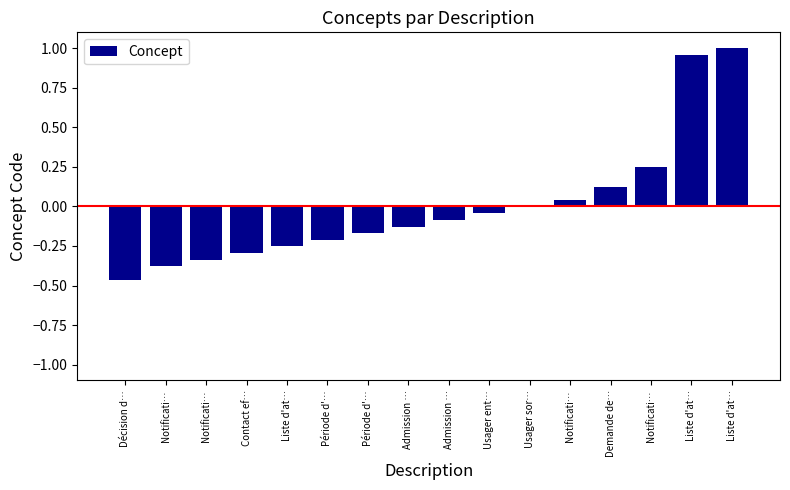

Reading left to right, transcribe all the data shown in this chart.

-0.5	-0.4	-0.3	-0.3	-0.3	-0.2	-0.2	-0.1	-0.1	-0.0	-0.0	0.0	0.1	0.2	1.0	1.0